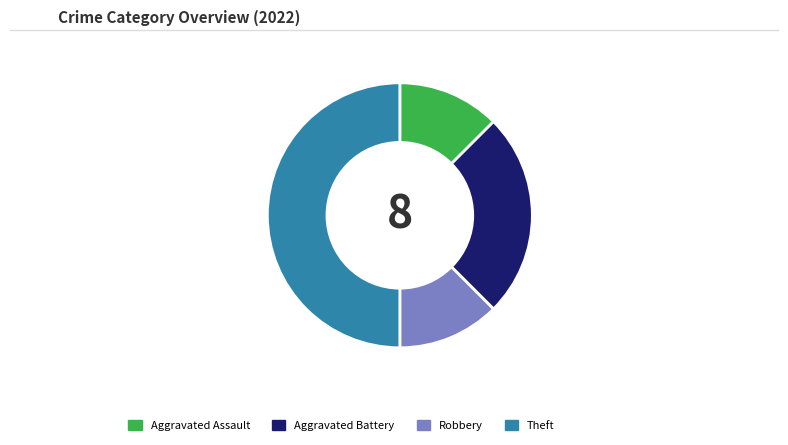

What is the largest slice in the pie chart?

Theft